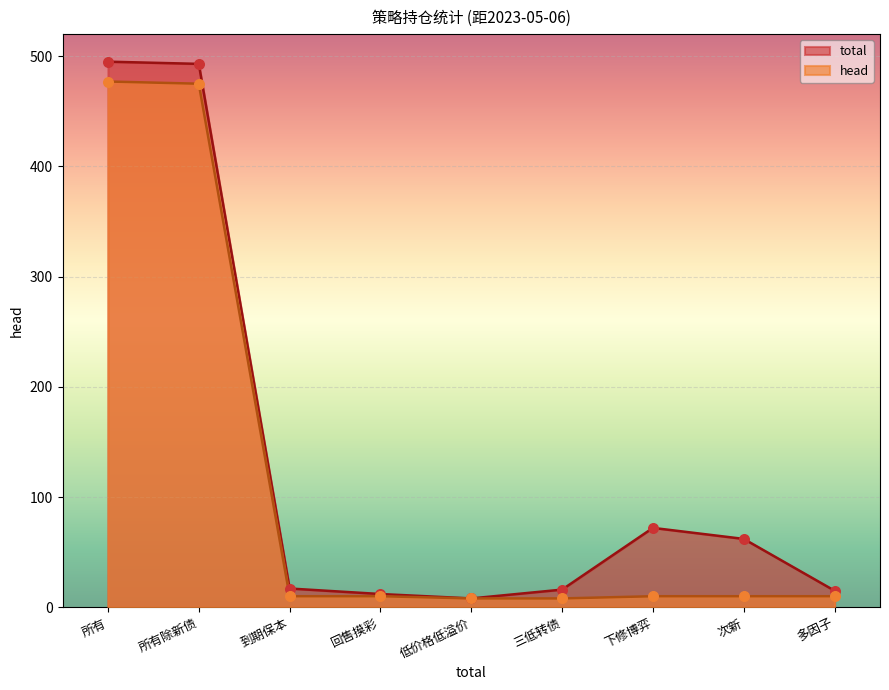

Which series has the largest Y range (max minus min)?

total